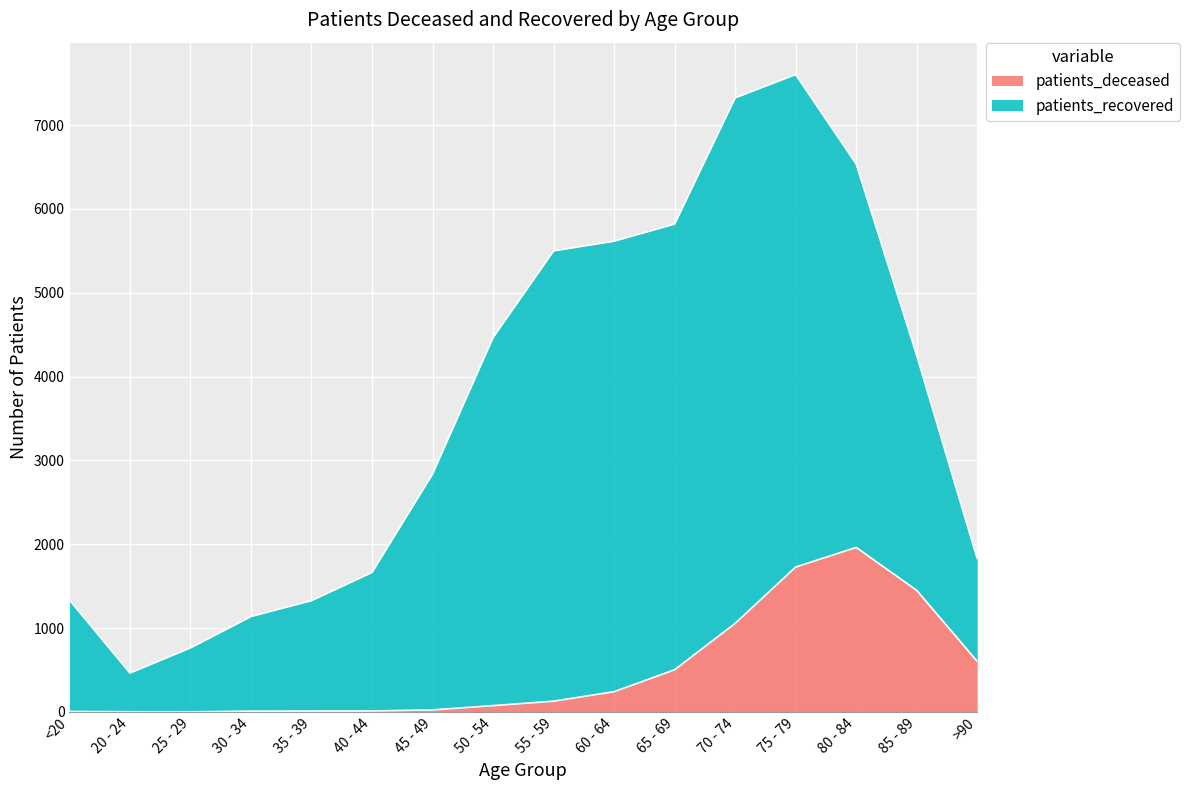

What value does the data have at 55 - 59, to the nearest 10?

130